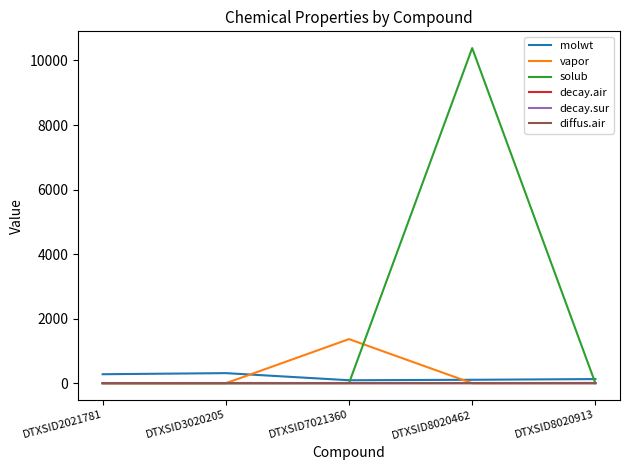

True or false: molwt has a value of 312.4 at DTXSID3020205.

True